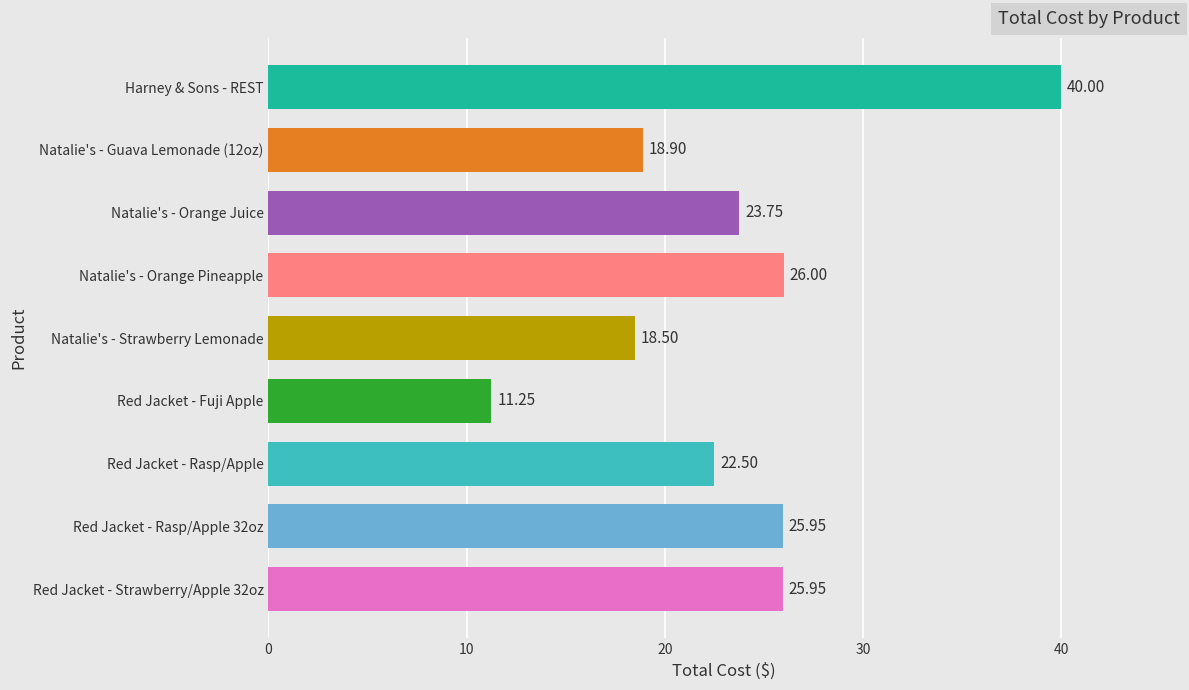

Which has a higher value, Harney & Sons - REST or Red Jacket - Fuji Apple?

Harney & Sons - REST